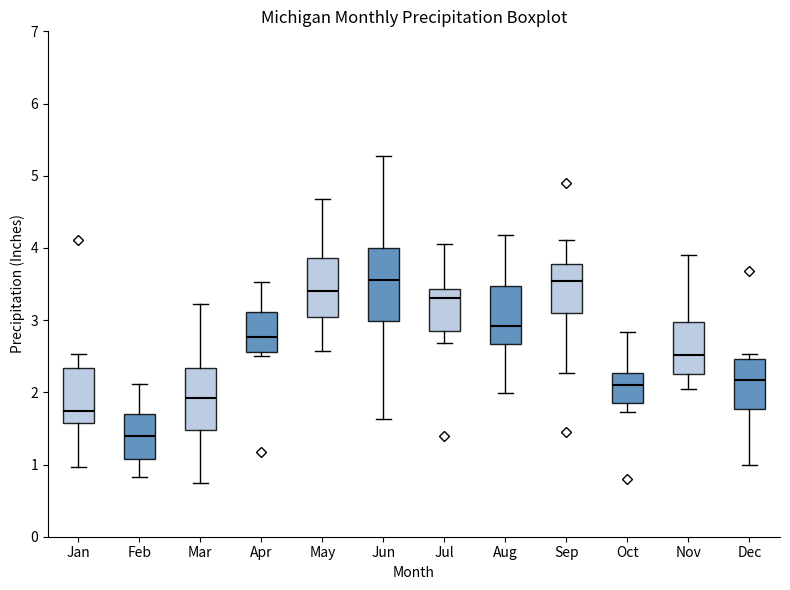

Reading left to right, read every box against the y-axis: the position of its median line, the range the box covers, and the ends of its whiskers. The values are not printed on the chart, so give them approximately, as read against the axis.

Jan: median 1.7, box 1.6 to 2.3, whiskers 1.0 to 2.5
Feb: median 1.4, box 1.1 to 1.7, whiskers 0.8 to 2.1
Mar: median 1.9, box 1.5 to 2.3, whiskers 0.7 to 3.2
Apr: median 2.8, box 2.6 to 3.1, whiskers 2.5 to 3.5
May: median 3.4, box 3.0 to 3.9, whiskers 2.6 to 4.7
Jun: median 3.6, box 3.0 to 4.0, whiskers 1.6 to 5.3
Jul: median 3.3, box 2.9 to 3.4, whiskers 2.7 to 4.1
Aug: median 2.9, box 2.7 to 3.5, whiskers 2.0 to 4.2
Sep: median 3.5, box 3.1 to 3.8, whiskers 2.3 to 4.1
Oct: median 2.1, box 1.9 to 2.3, whiskers 1.7 to 2.8
Nov: median 2.5, box 2.3 to 3.0, whiskers 2.0 to 3.9
Dec: median 2.2, box 1.8 to 2.5, whiskers 1.0 to 2.5 (just above the box's upper edge)